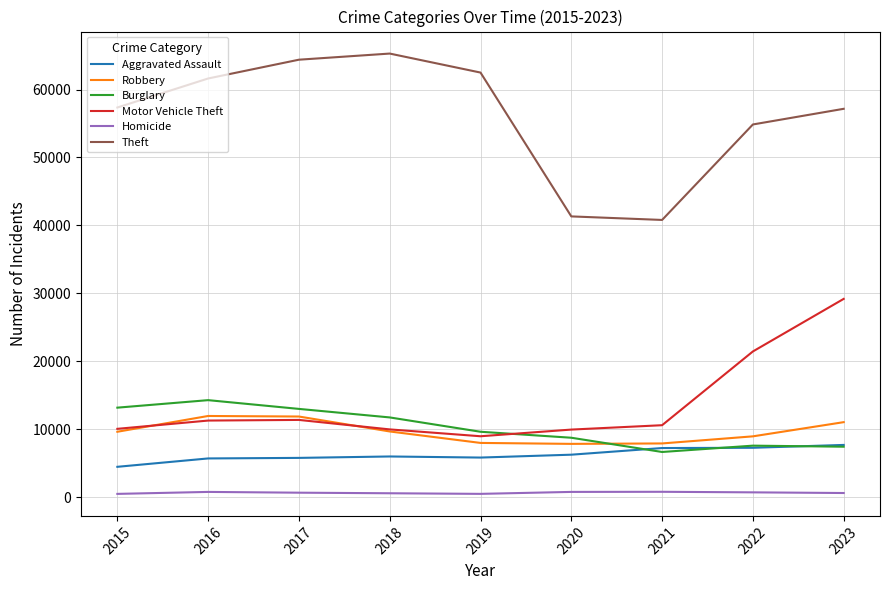

In Homicide, how many points are higher than both neighbors (excluding endpoints)?

2